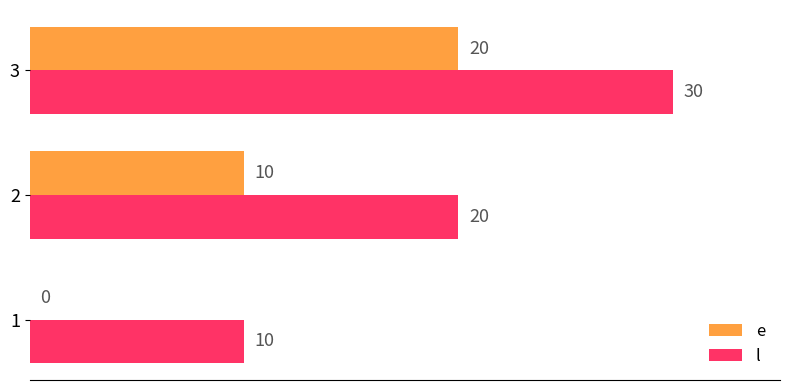

Which series has the largest total across all categories?

l